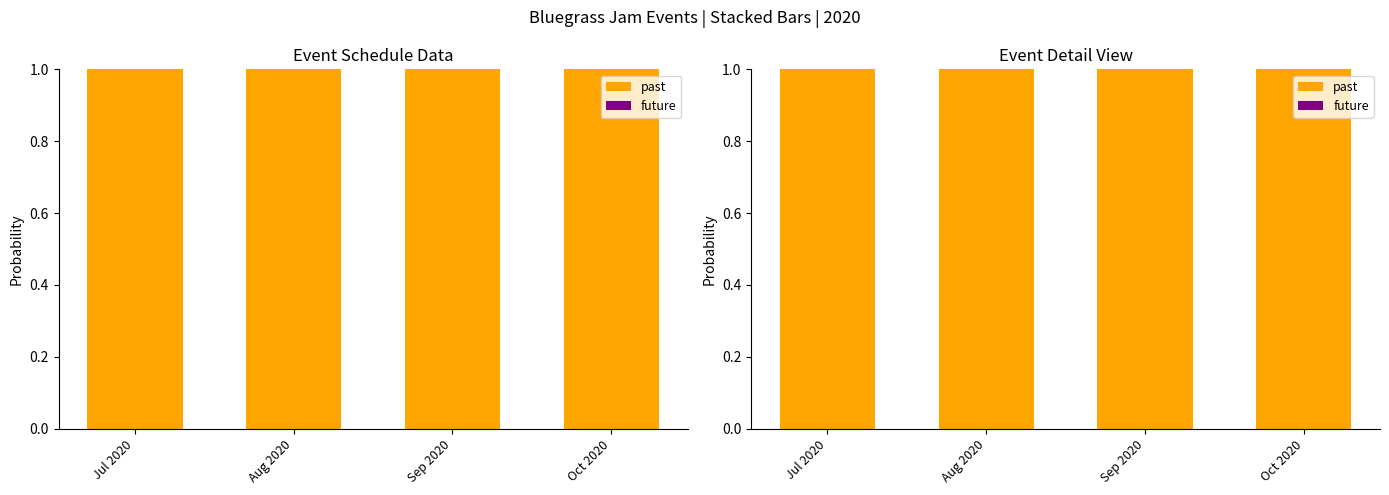

List the series in order of their overall mean, highest first.

past, future